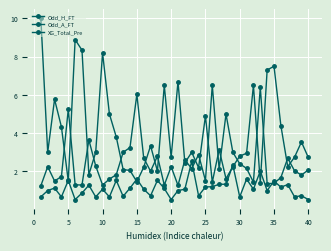

How many intersections are there between Odd_H_FT and XG_Total_Pre?

4